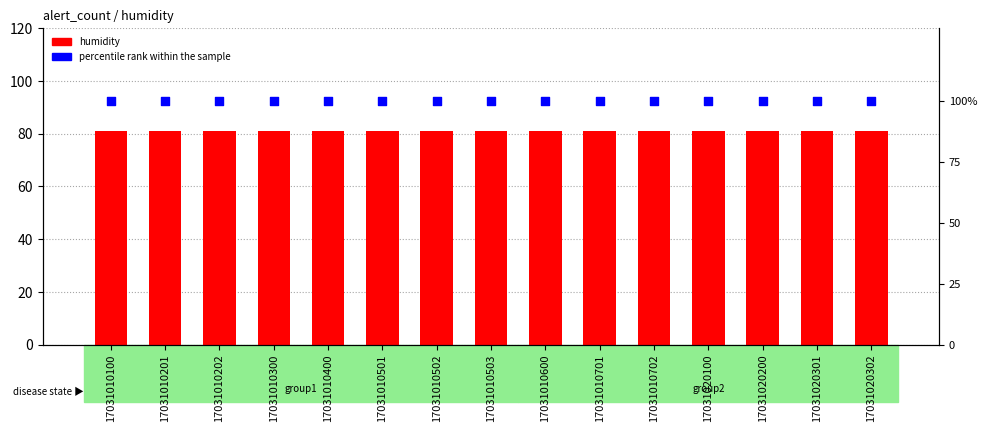

What are all the series names shown in the legend?

humidity, percentile rank within the sample